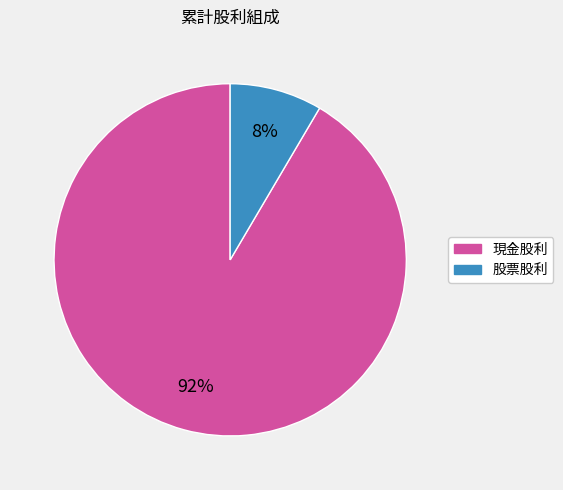

To the nearest percent, what is the average slice percentage?

50%